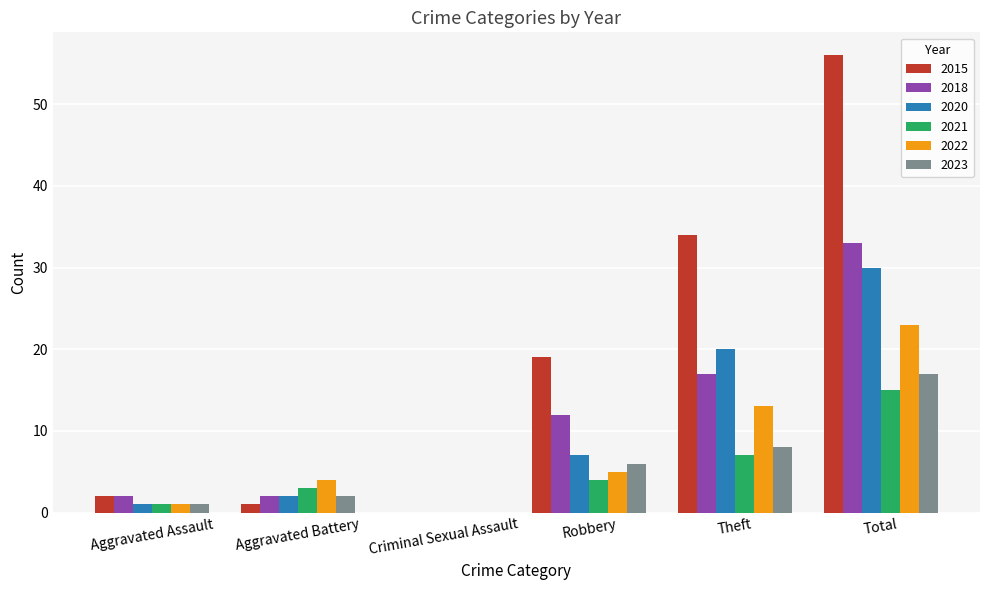

What is the sum of all 2023 values?

34